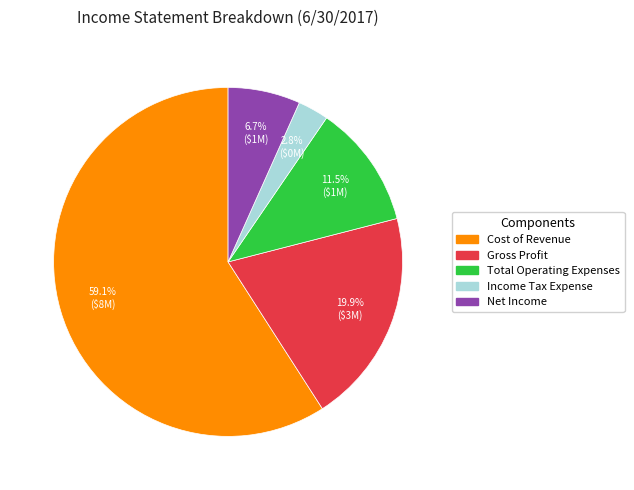

Which slice is the largest?

Cost of Revenue